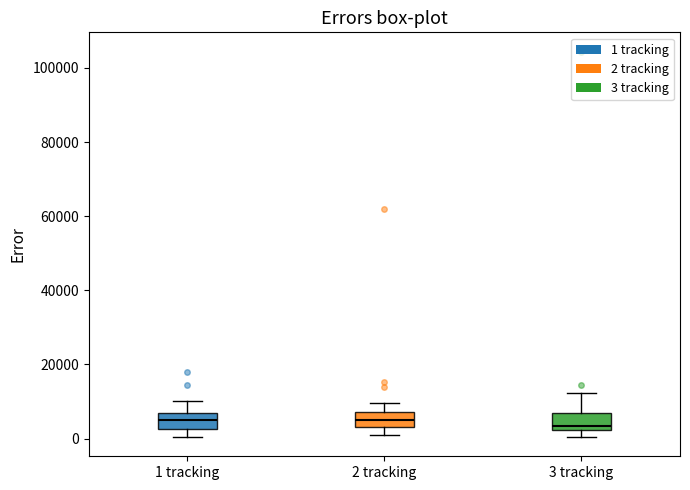

Reading left to right, transcribe this box plot: for each box, give where its median line is, the range the box spans, and where its two whiskers end, as read against the y-axis. The values are not printed on the chart, so give them approximately, as read against the axis.

1 tracking: median 4000, box 2000 to 6000, whiskers 0 to 10000
2 tracking: median 4000, box 2000 to 8000, whiskers 0 to 10000
3 tracking: median 4000, box 2000 to 6000, whiskers 0 to 12000